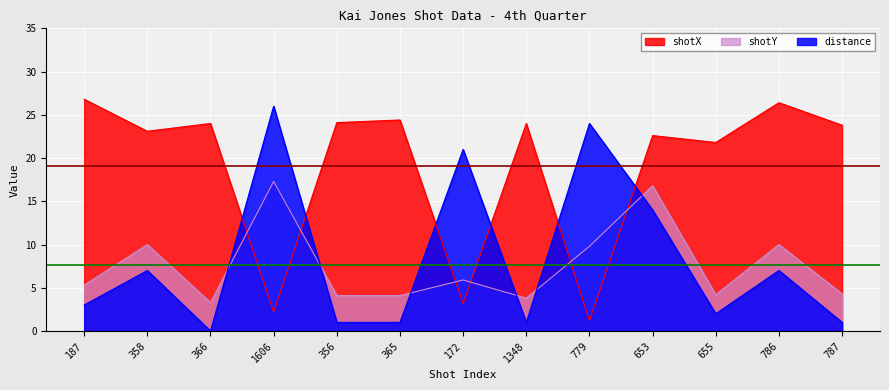

What is the average value of the distance series?

8.3